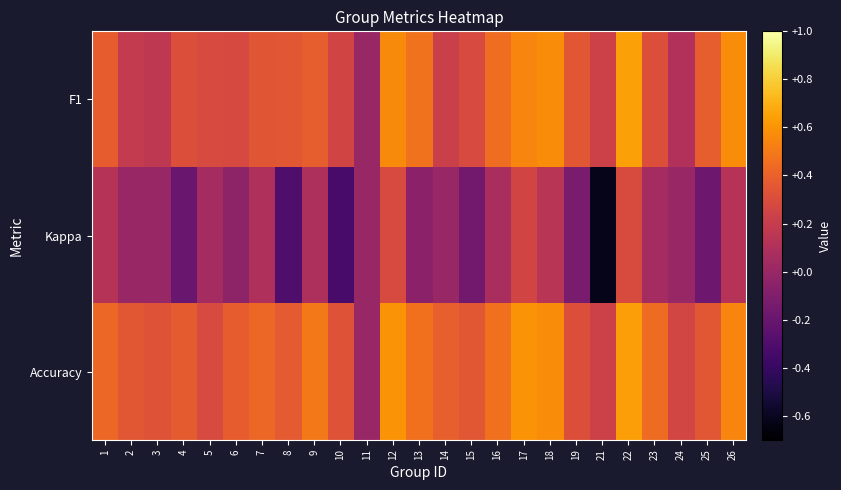

What is the smallest value displayed?

-0.6